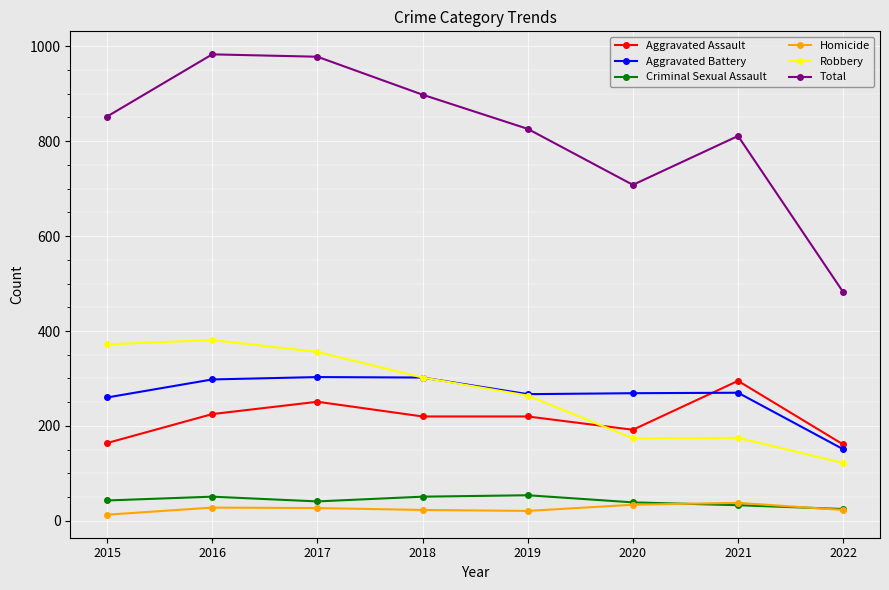

What is the value of the Total point at the 4th from the left?

898